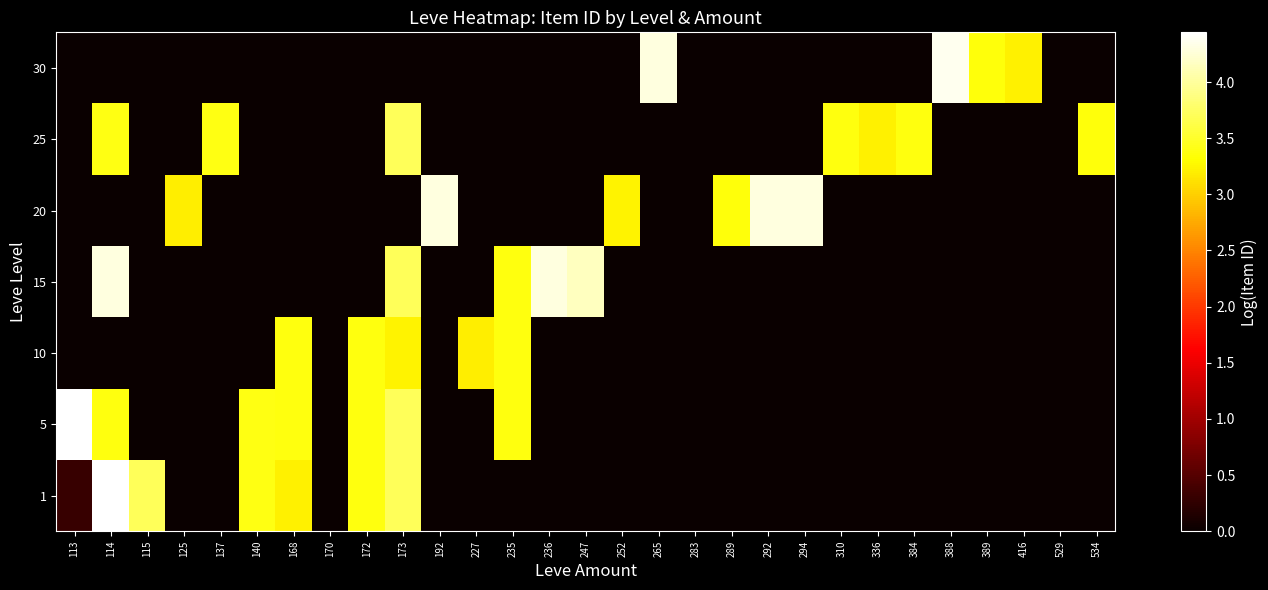

Which category has the highest value across all series?

114